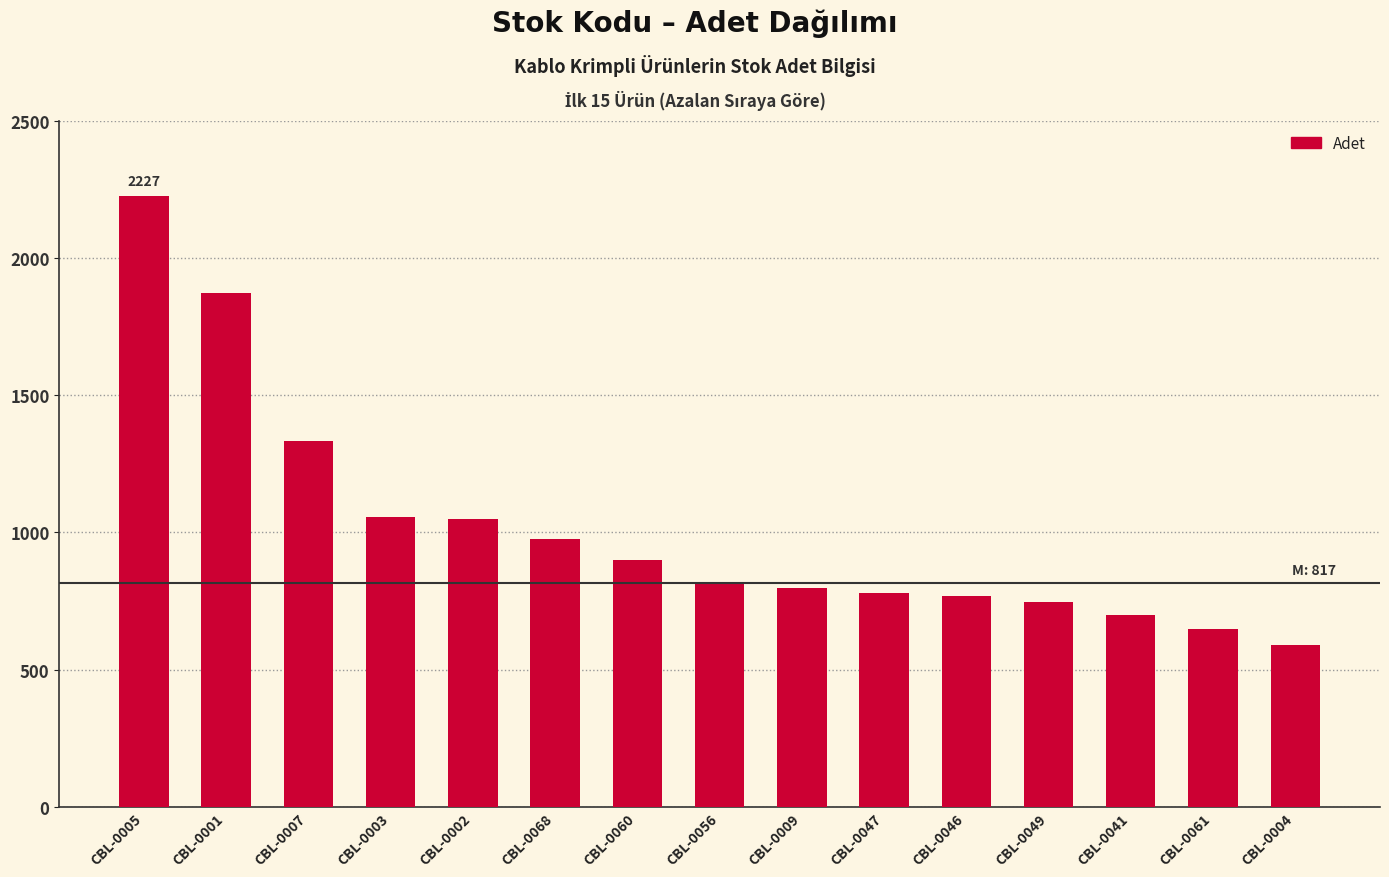

Read the value at CBL-0068.

975